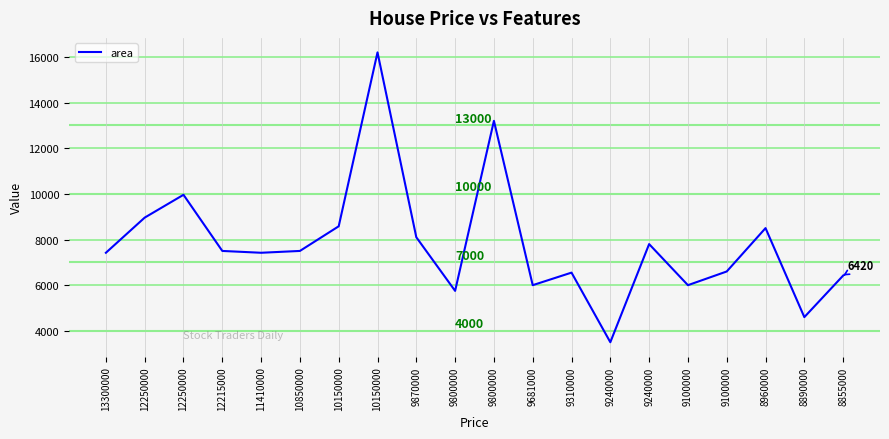

What is the sum of the values at 8960000 and 9870000?

16600